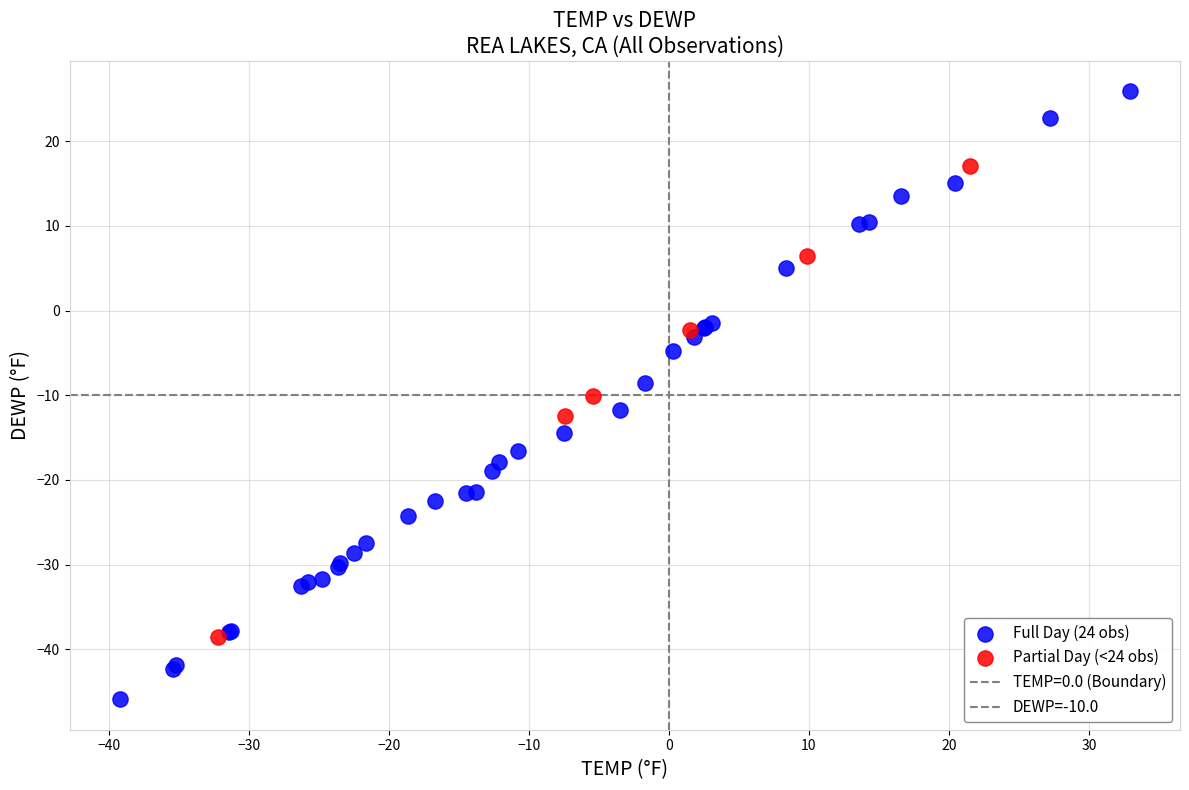

Which series contains the lowest Y value?

Full Day (24 obs)